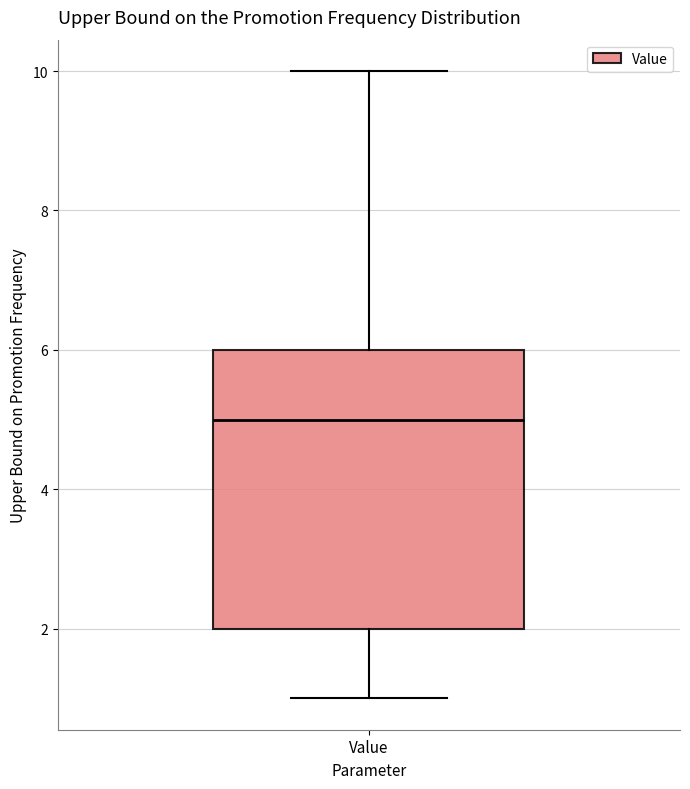

Transcribe this box plot: give where the median line is, the range the box spans, and where the two whiskers end, as read against the y-axis. The values are not printed on the chart, so give them approximately, as read against the axis.

median 5, box 2 to 6, whiskers 1 to 10